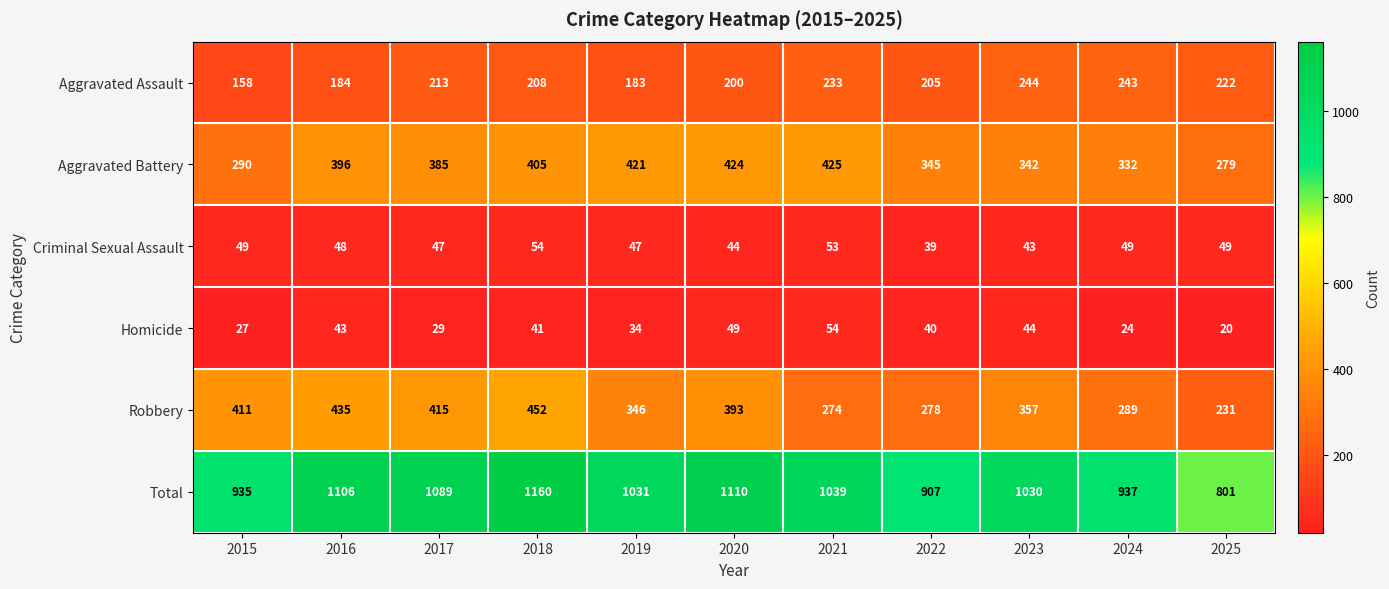

At which label does Homicide reach its minimum?

2025